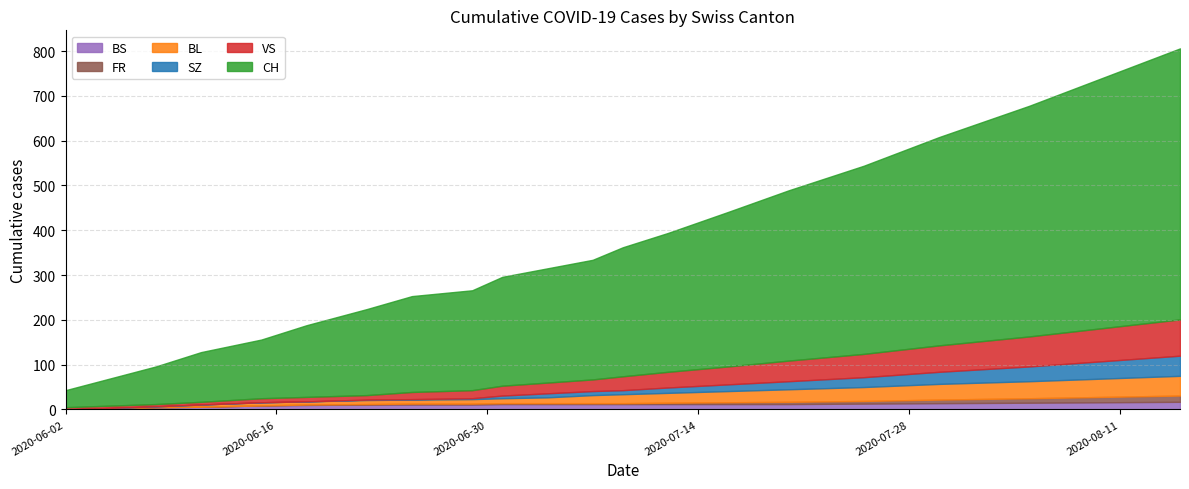

How many lines are shown in the chart?

6